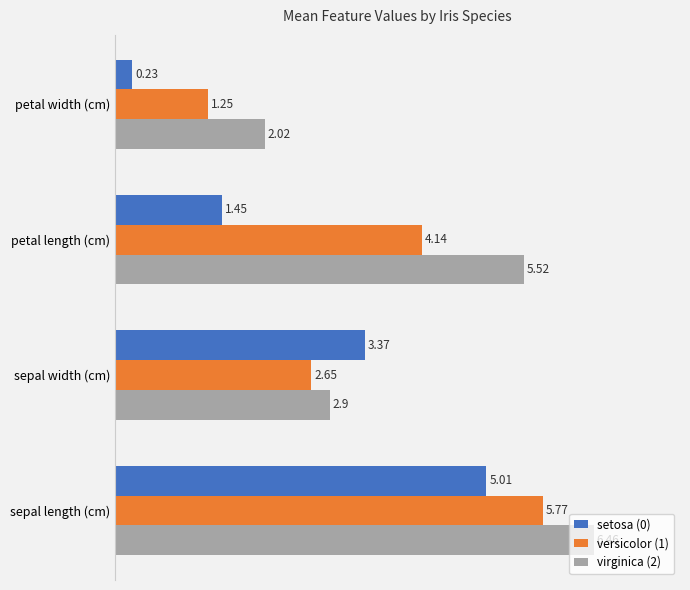

Which series changed the most between sepal width (cm) and petal width (cm)?

setosa (0)